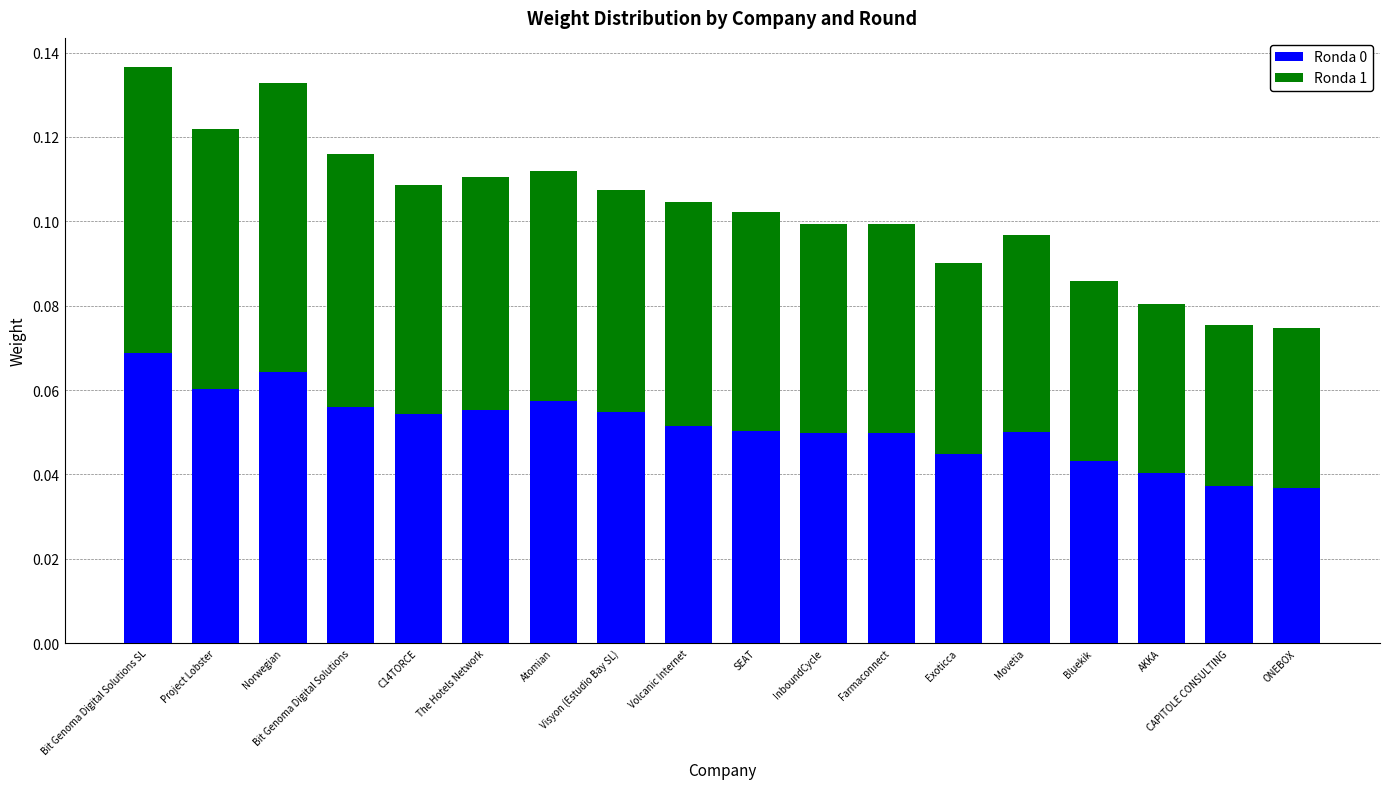

Which category has the highest value in the Ronda 0 series?

Bit Genoma Digital Solutions SL